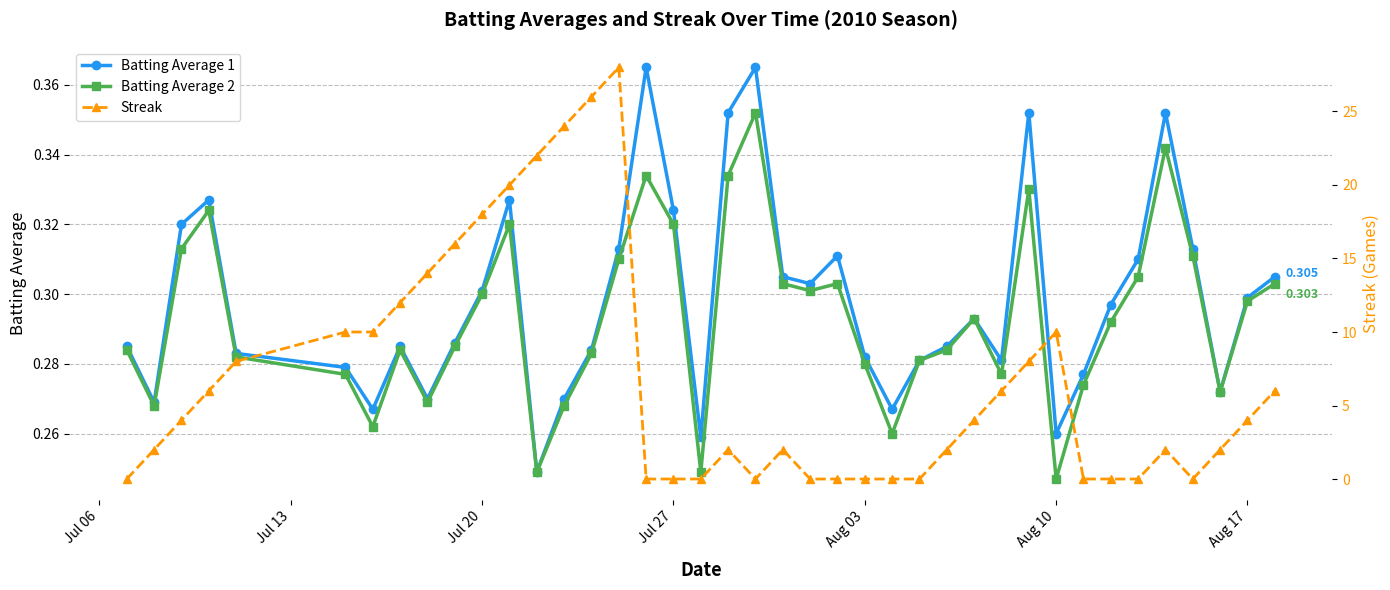

Does the chart have visible grid lines?

Yes